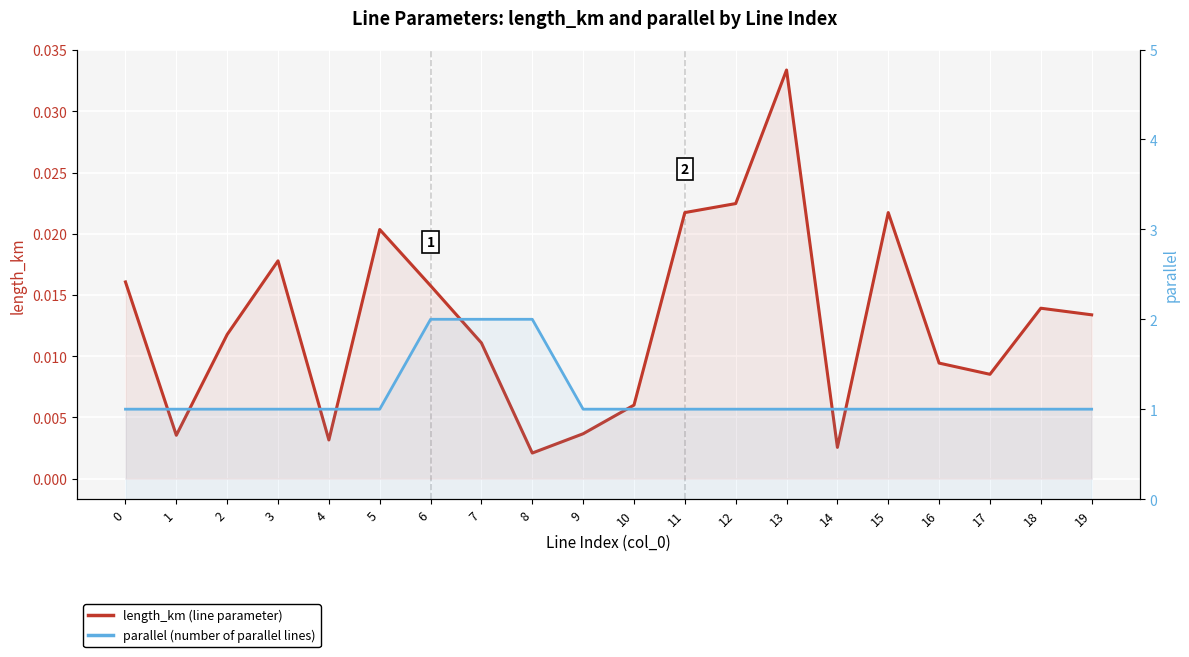

List the series in order of their peak value, highest first.

parallel, length_km